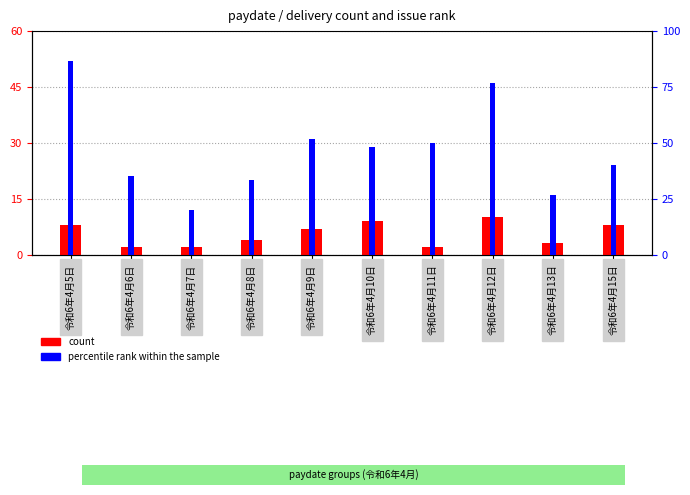

Rank the series by their average value, from highest to lowest.

percentile rank within the sample, count